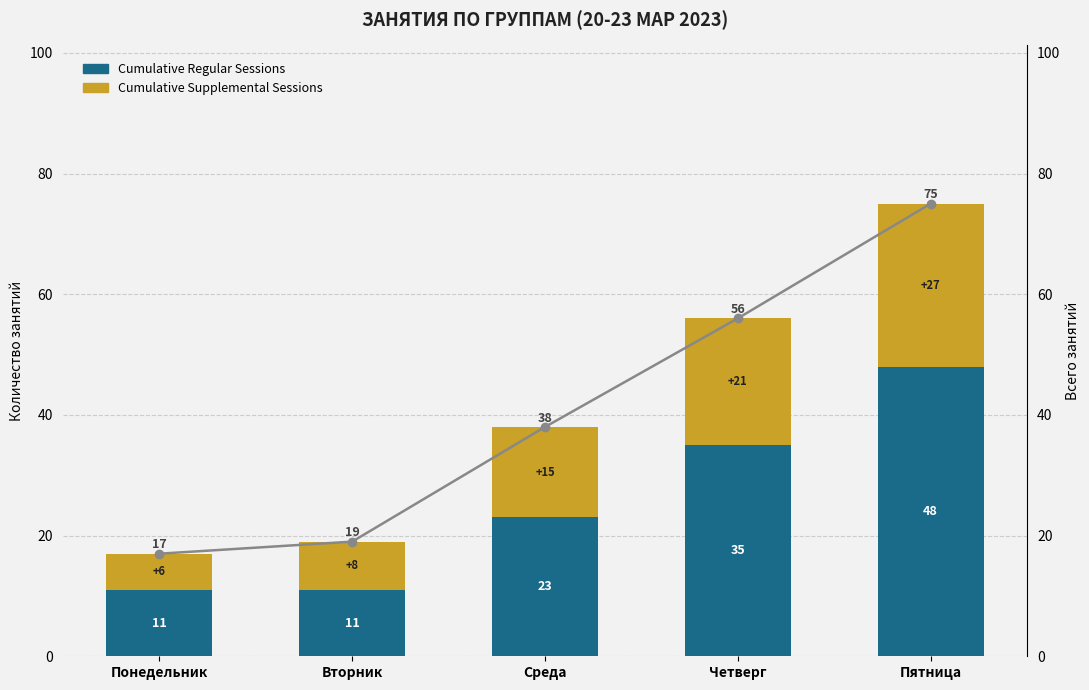

True or false: Total has a value of 17 at Понедельник.

True